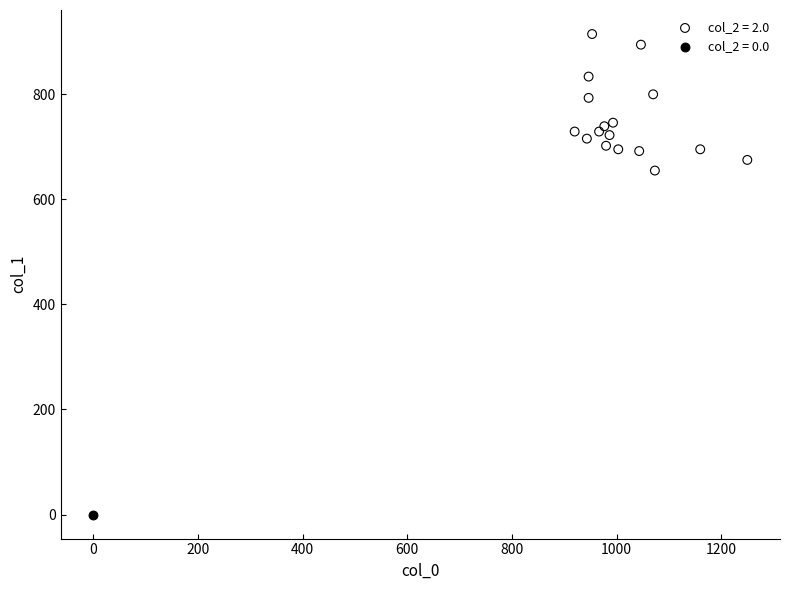

What are all the series names shown in the legend?

col_2 = 2.0, col_2 = 0.0